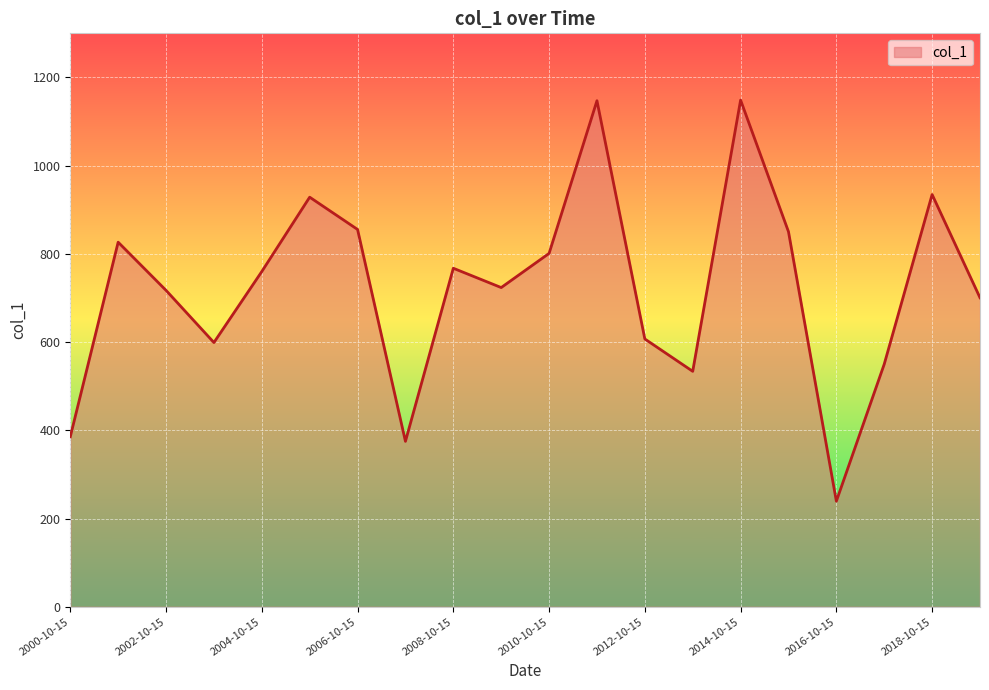

What is the maximum value shown in the chart?

1148.6